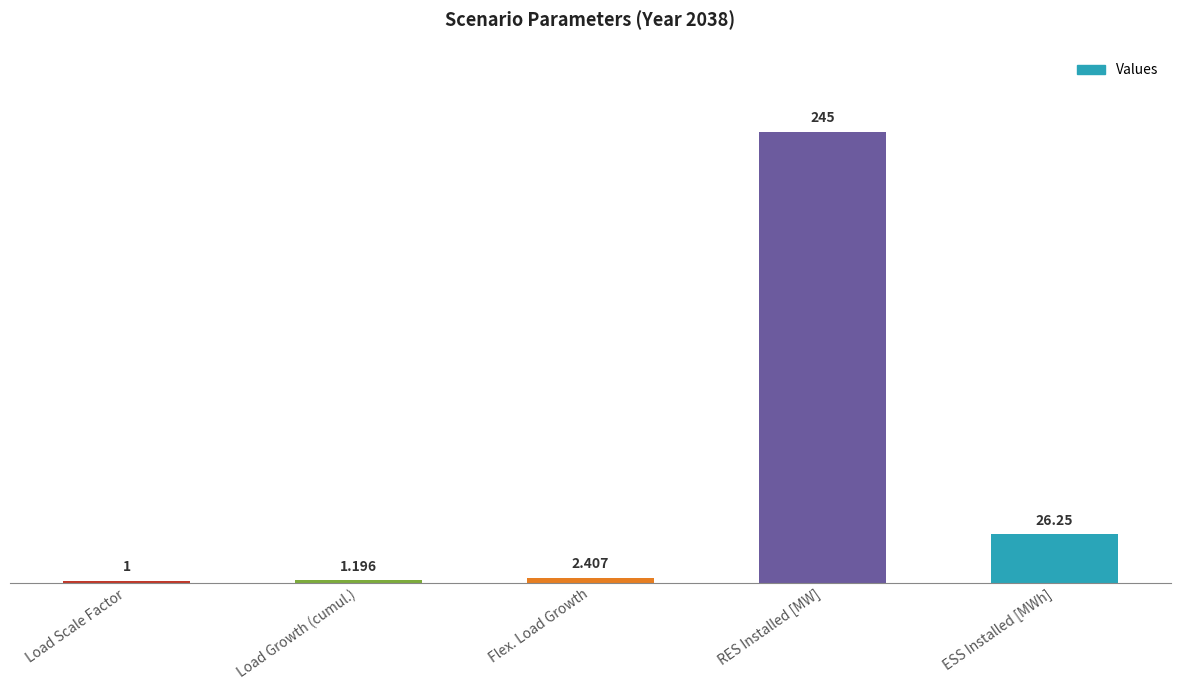

Which has a higher value, Load Growth (cumul.) or Flex. Load Growth?

Flex. Load Growth